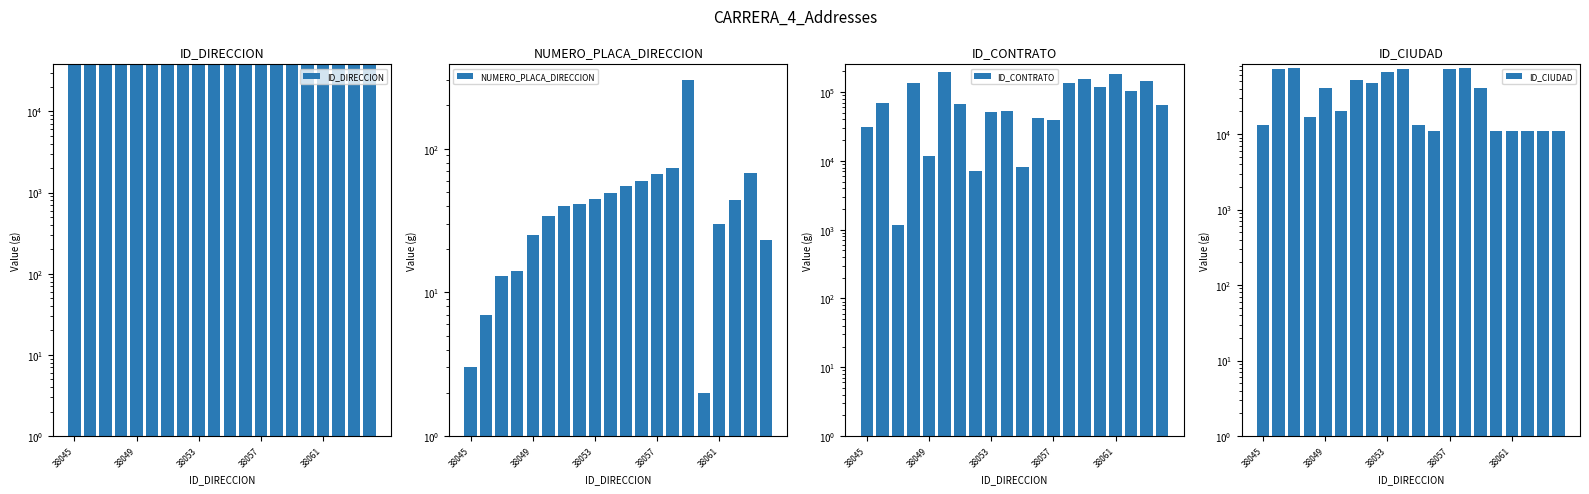

Is the value of ID_CIUDAD at 38045 greater than the value of NUMERO_PLACA_DIRECCION at 38049?

Yes